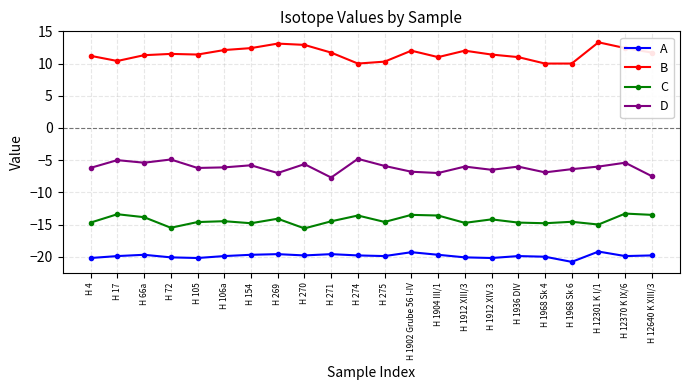

What is the approximate value of B at H 4?

11.2